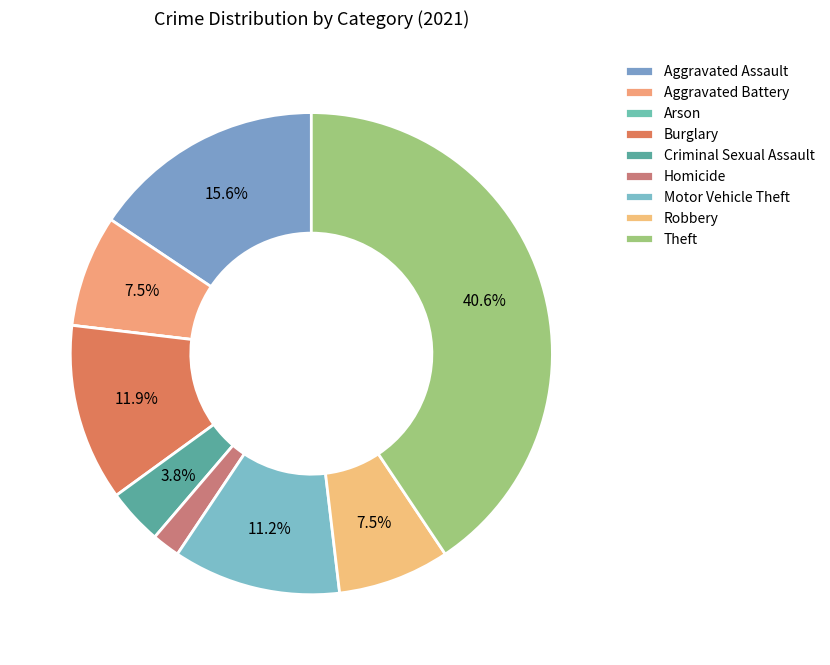

Is it true that Robbery is 8% of the pie?

True